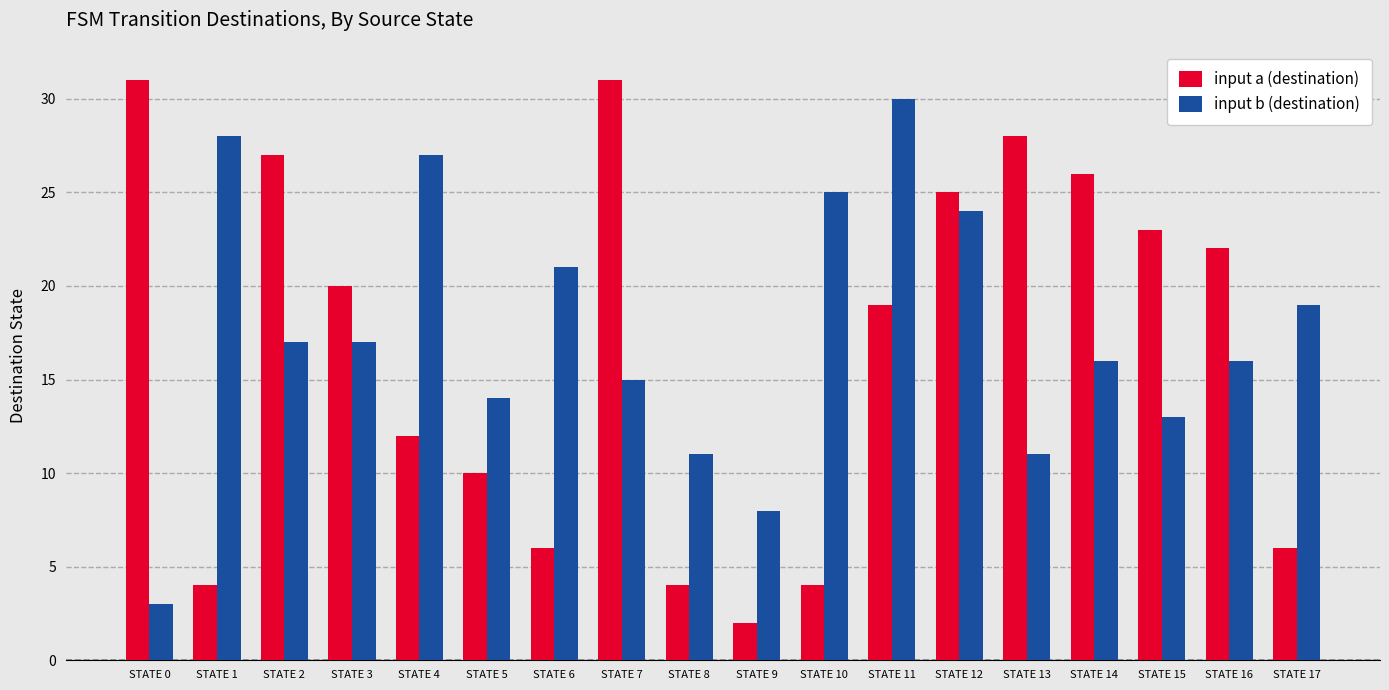

Which label corresponds to the smallest value in the chart?

STATE 9